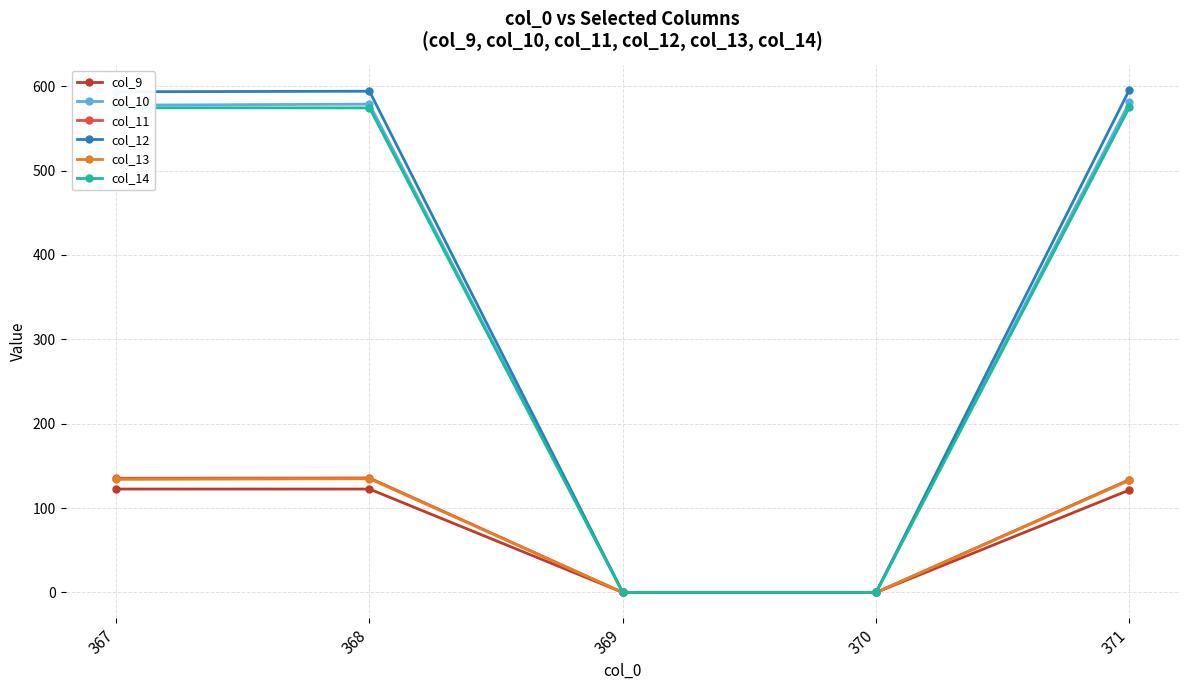

True or false: col_14 has more than 2 interior local peaks.

False